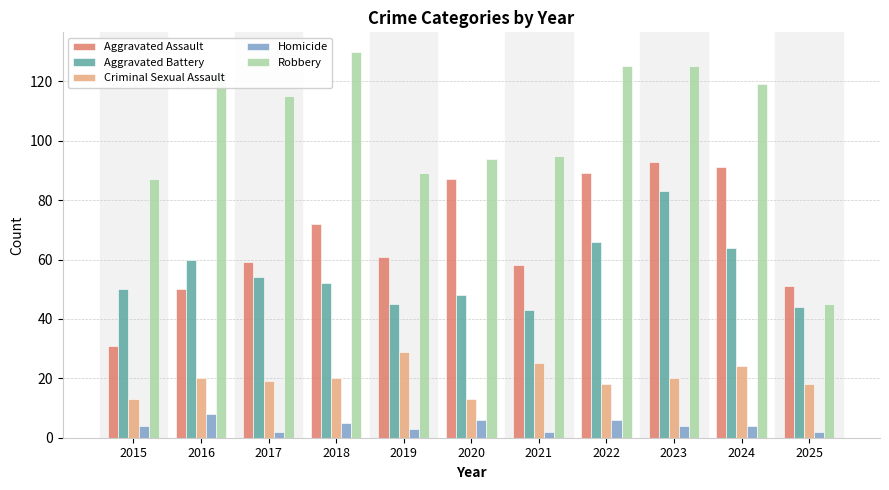

At how many categories does at least one series exceed 18?

11